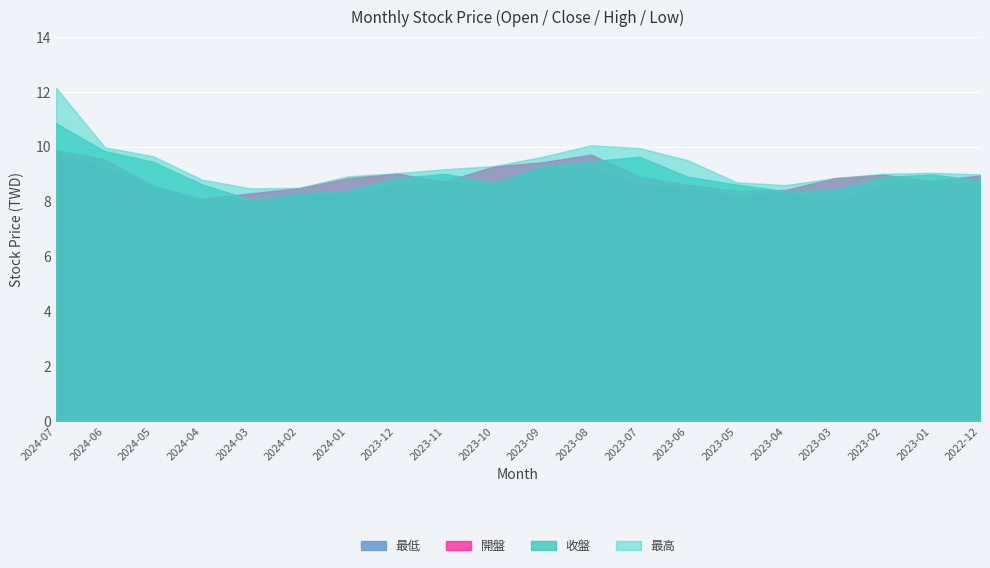

True or false: 最低 and 最高 cross at least once.

False